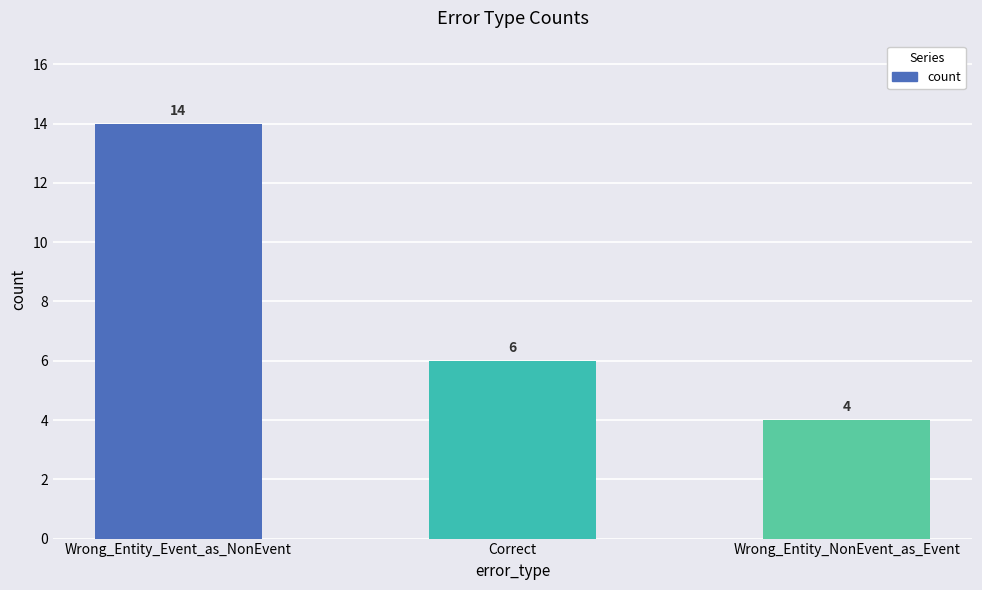

Which label corresponds to the smallest value in the chart?

Wrong_Entity_NonEvent_as_Event